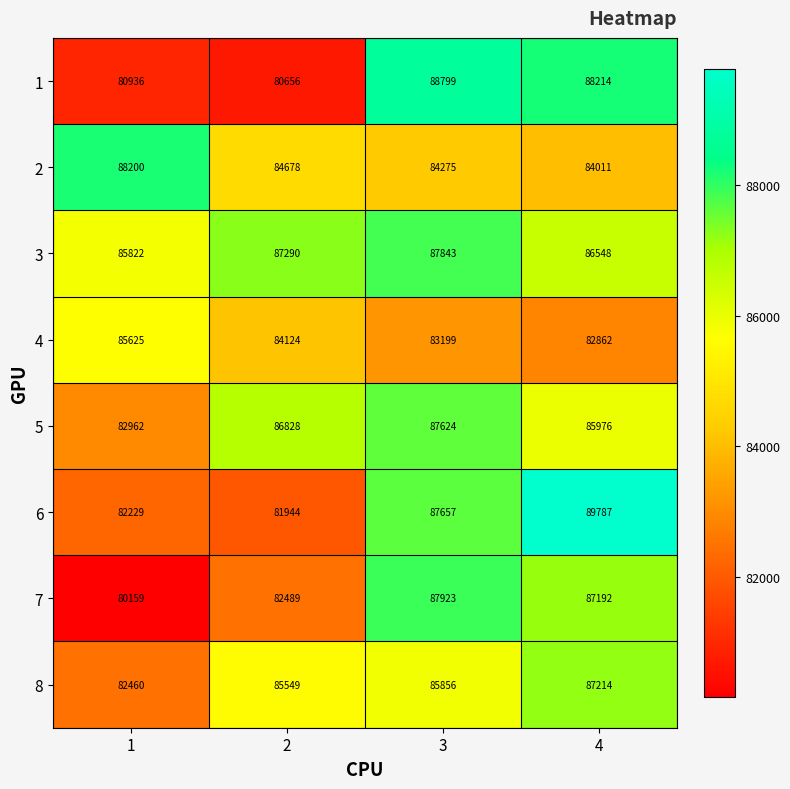

What is the spread (max minus min) of values at 3?

5600